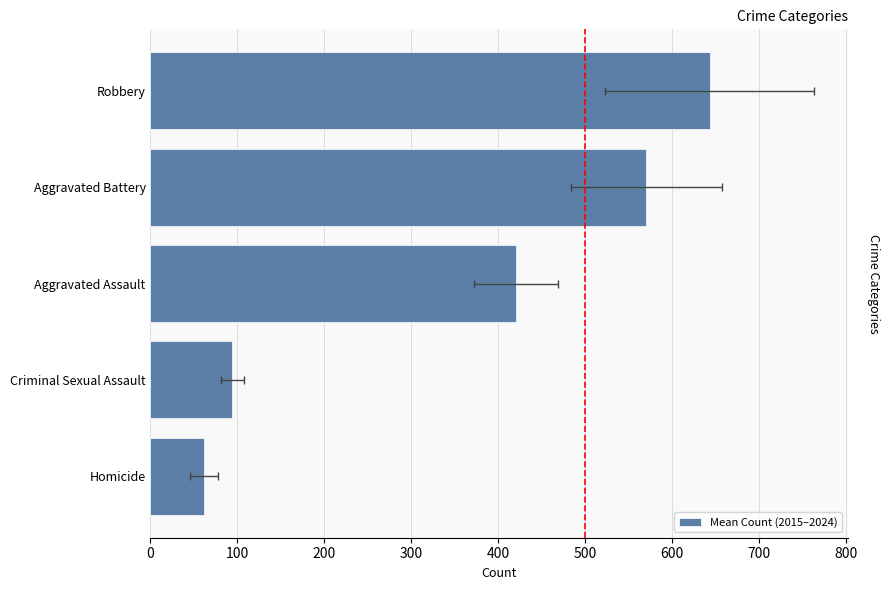

What is the sum of all values?

1790.9